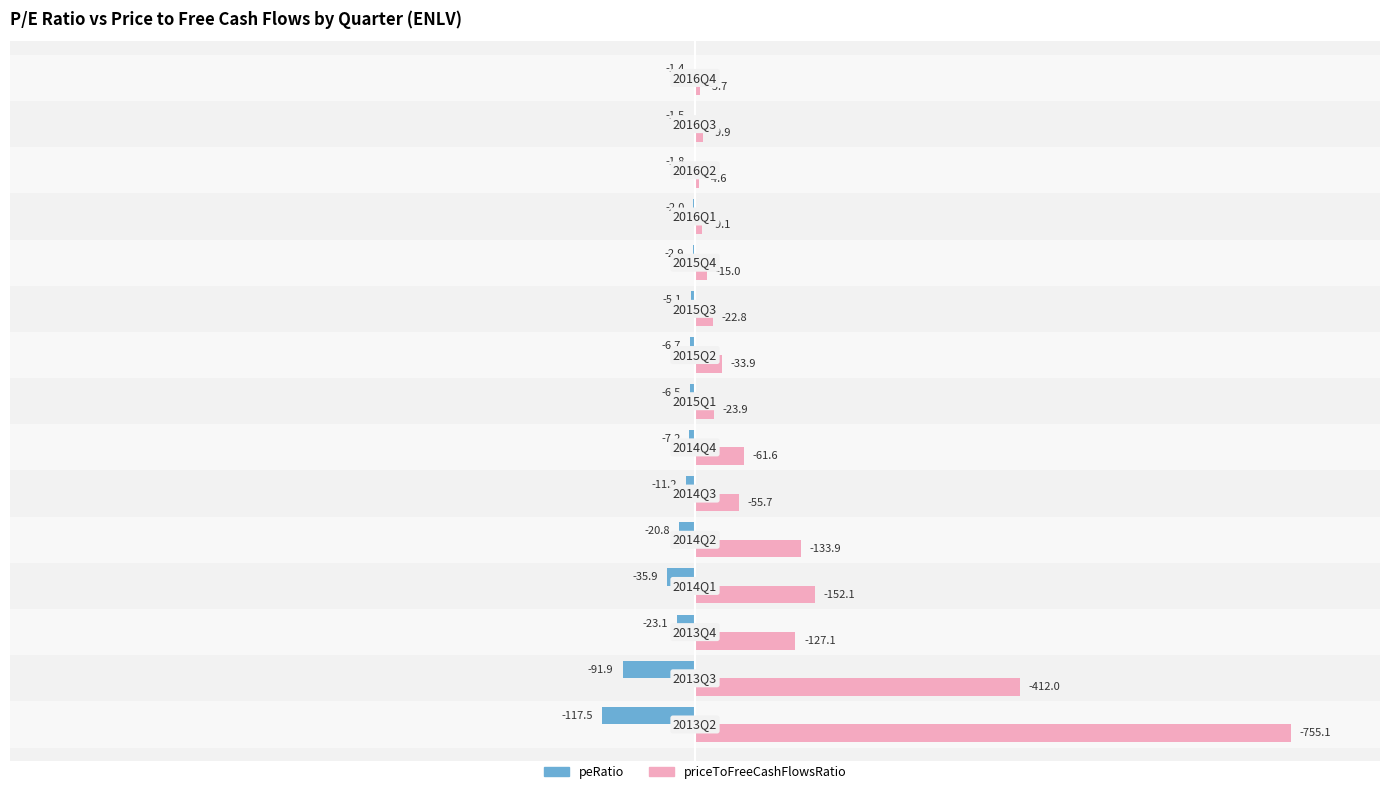

Does the chart contain any negative values?

Yes